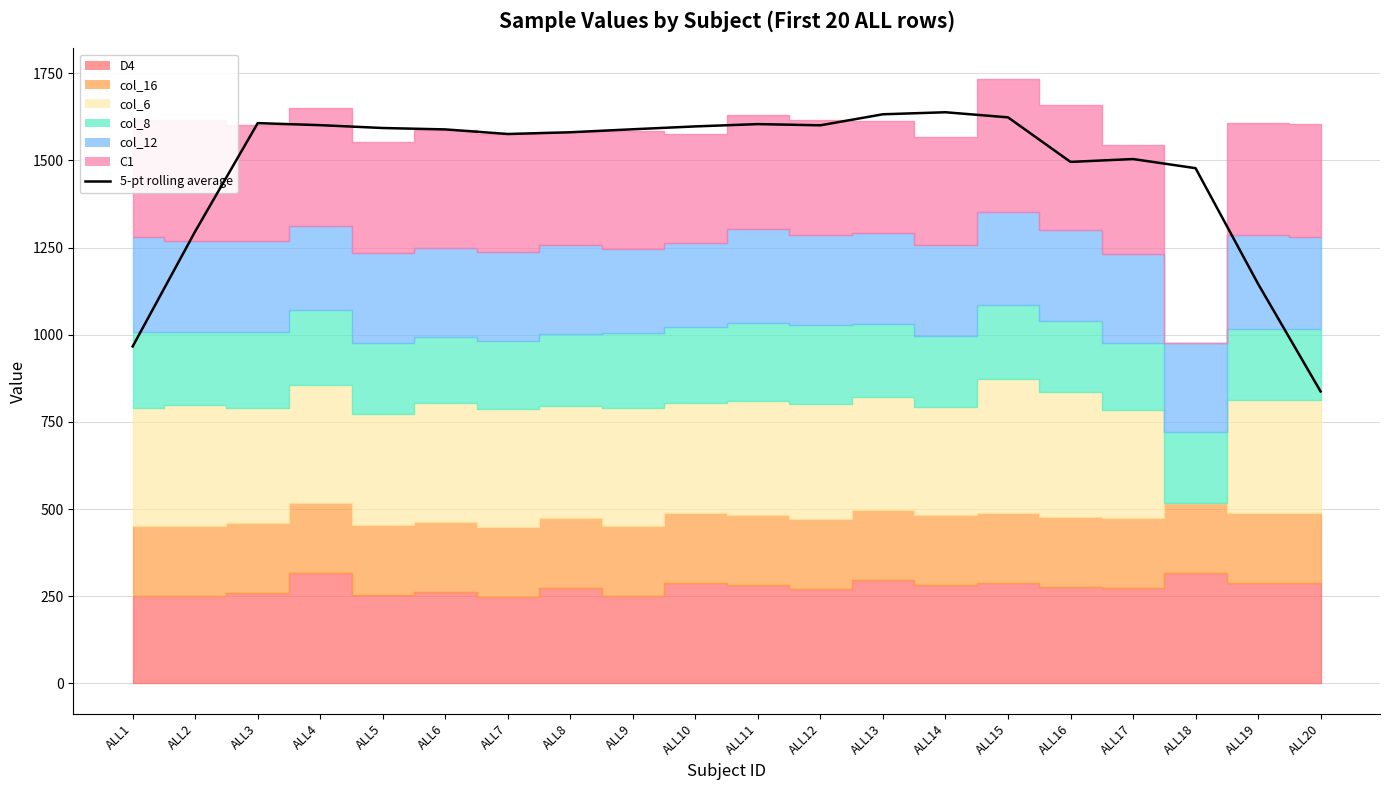

How many values are below 1589?

9